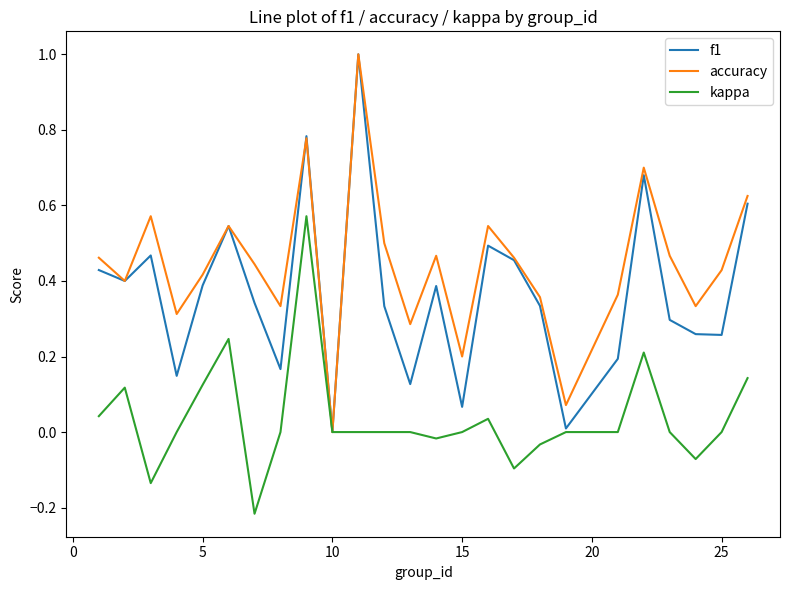

Rank the series by their average value, from lowest to highest.

kappa, f1, accuracy